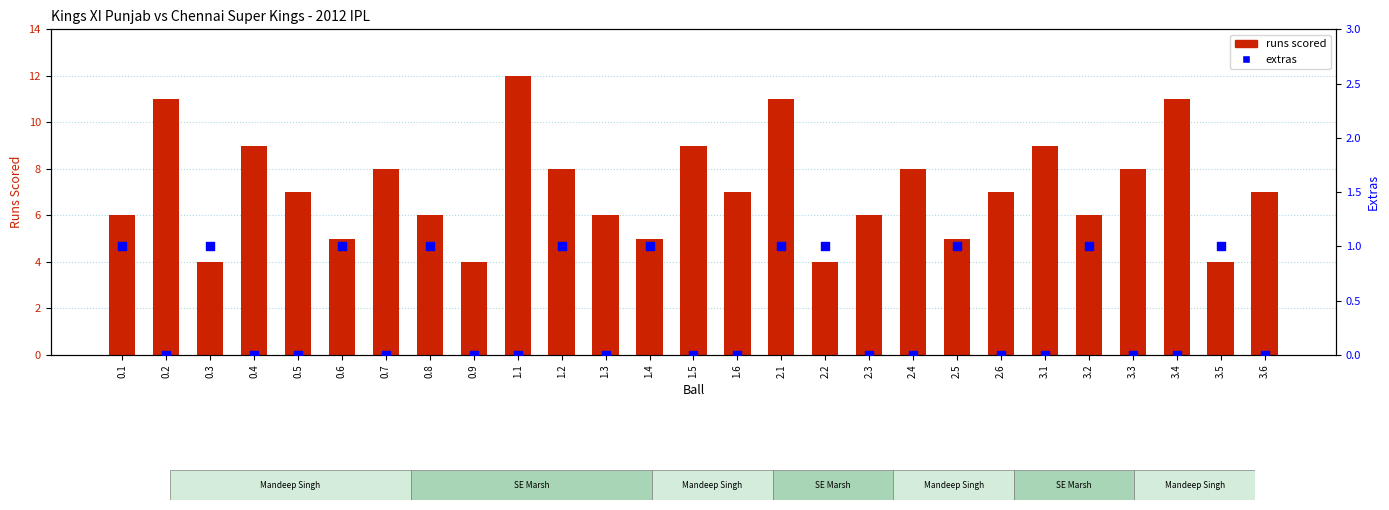

Which series reaches the maximum Y coordinate?

runs scored